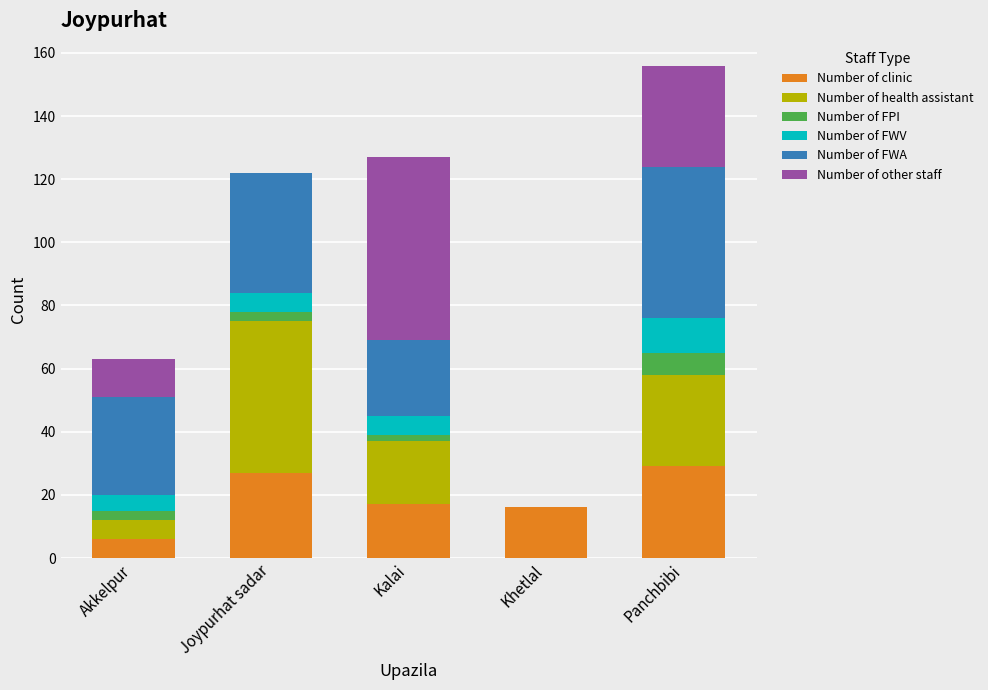

What is the maximum value for Number of clinic?

29